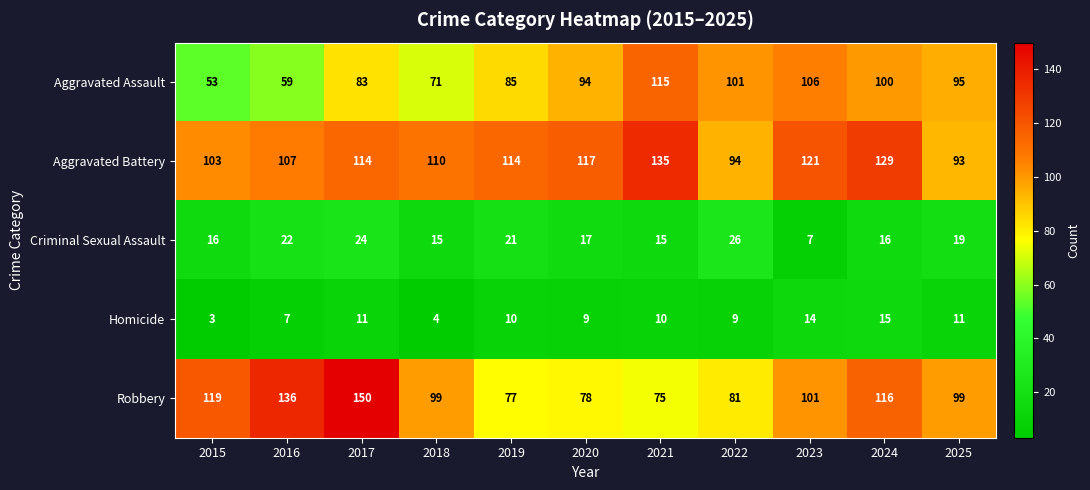

What is the total value across all series at 2019?

307